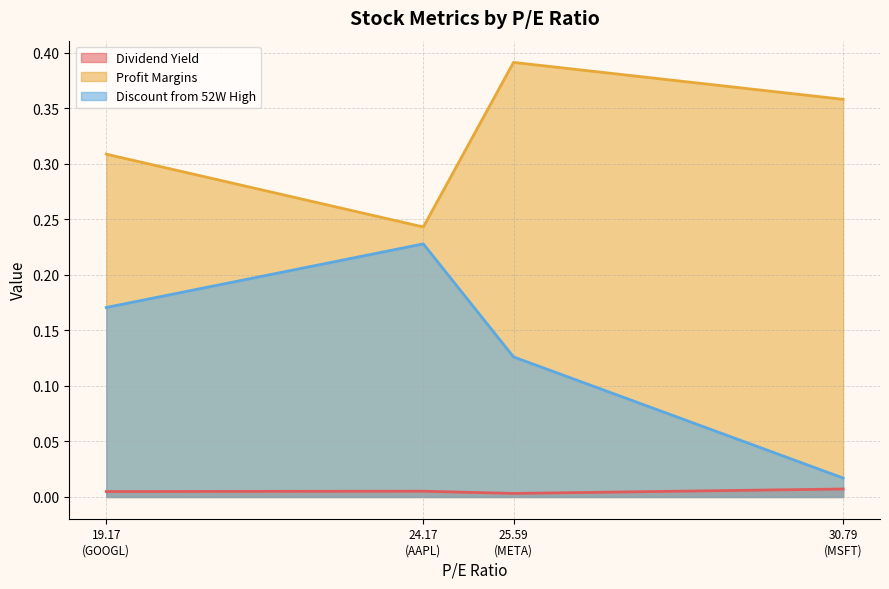

Rank the series by their maximum value, from lowest to highest.

Dividend Yield, Discount from 52W High, Profit Margins